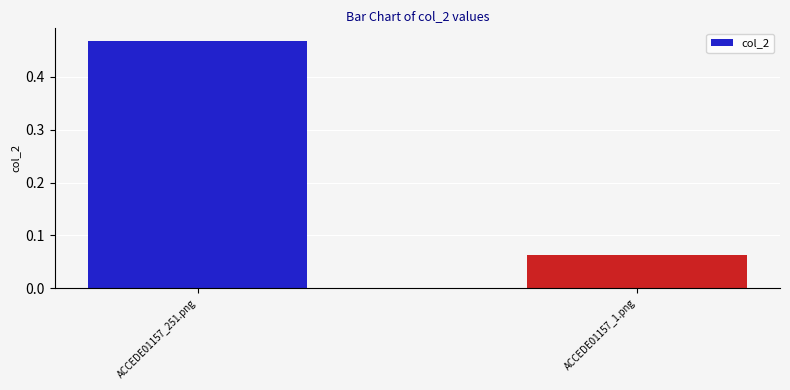

What is the average value?

0.3